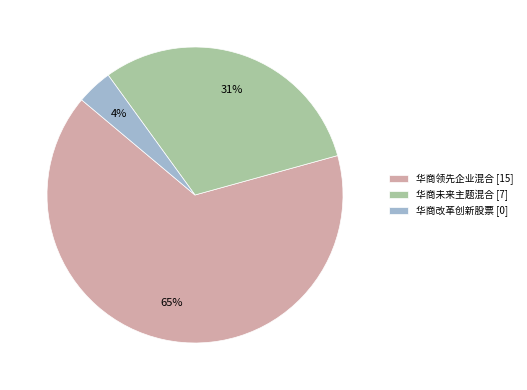

Do 华商未来主题混合 [7] and 华商领先企业混合 [15] together represent more than half of the pie?

Yes